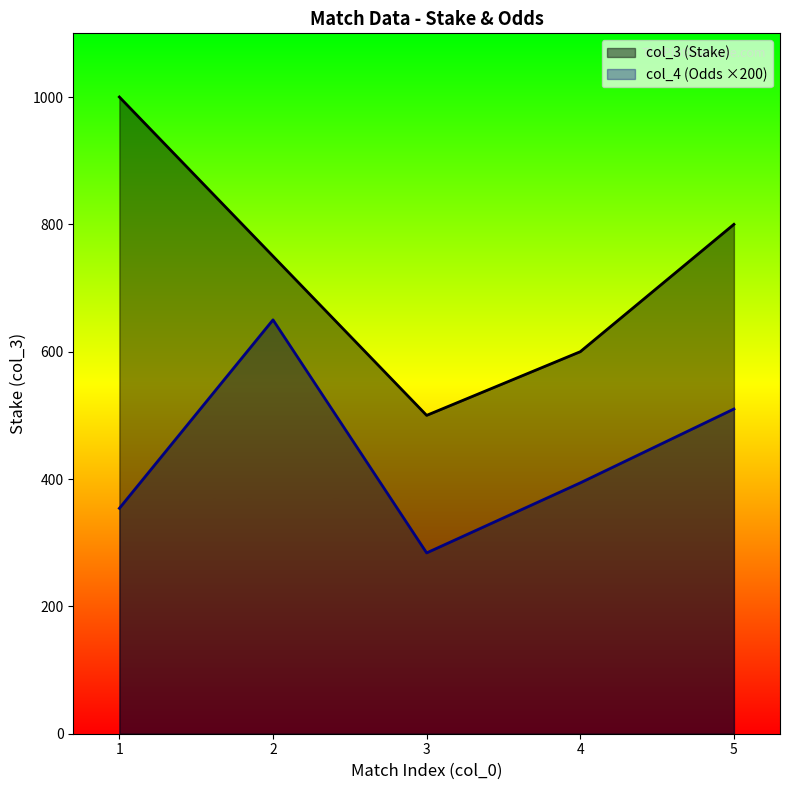

In col_4, how many points are higher than both neighbors (excluding endpoints)?

1